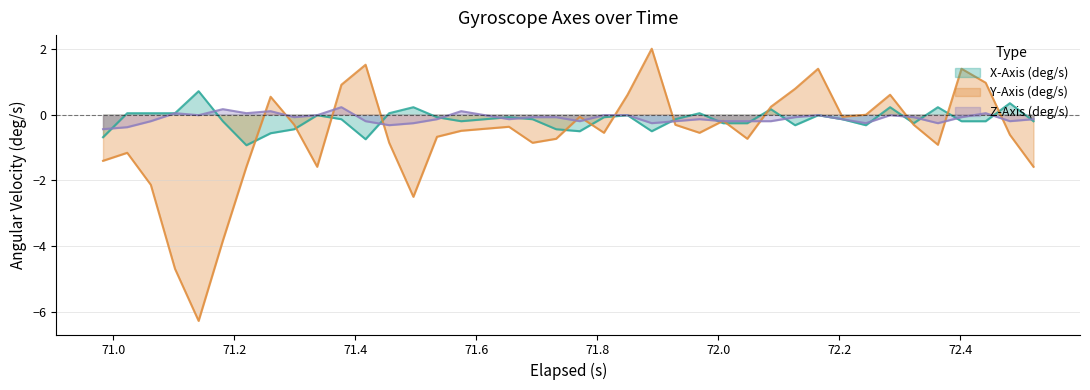

Which series has the widest spread of values?

Y-Axis (deg/s)